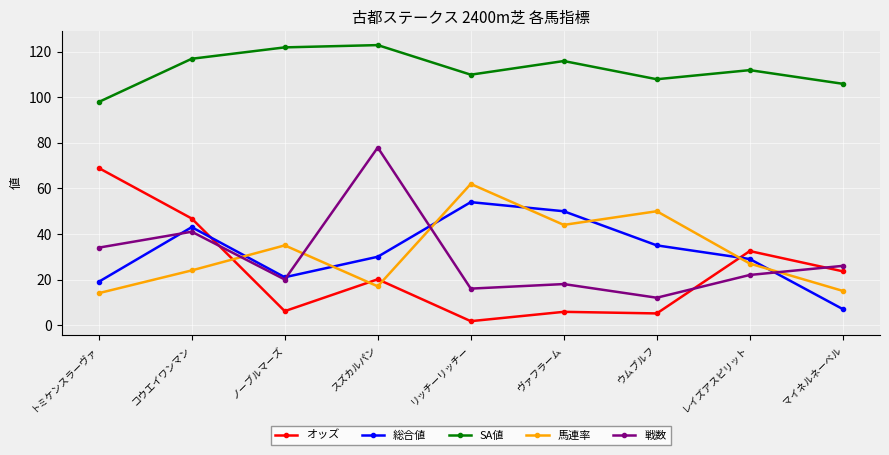

Is the value of 総合値 at ウムブルフ greater than the value of 馬連率 at コウエイワンマン?

Yes